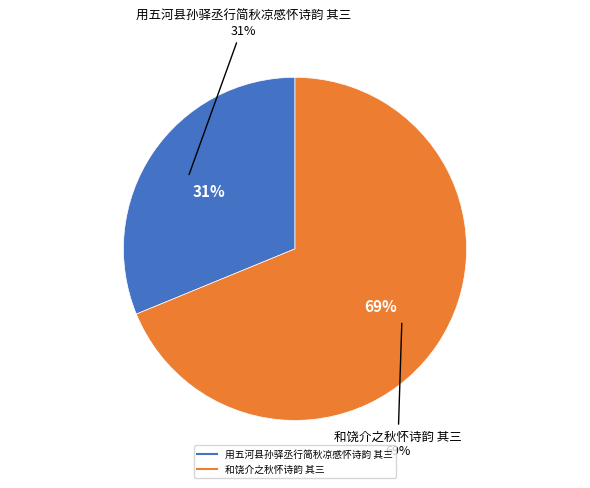

True or false: 和饶介之秋怀诗韵 其三 accounts for 69% of the total.

True